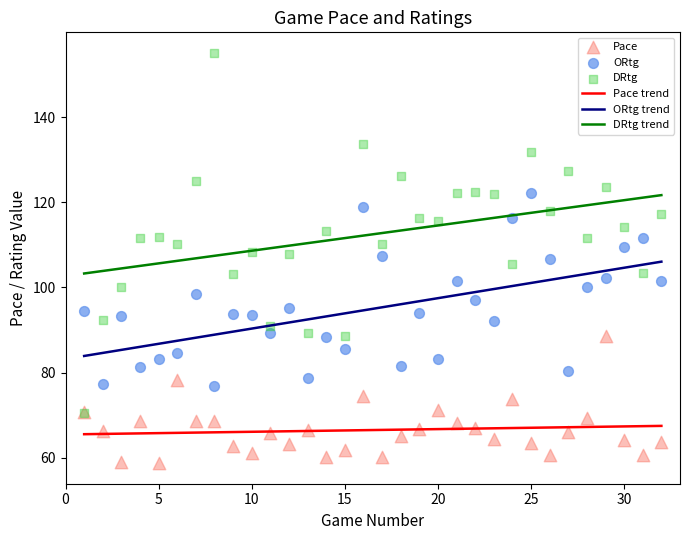

Which series contains the highest Y value?

DRtg